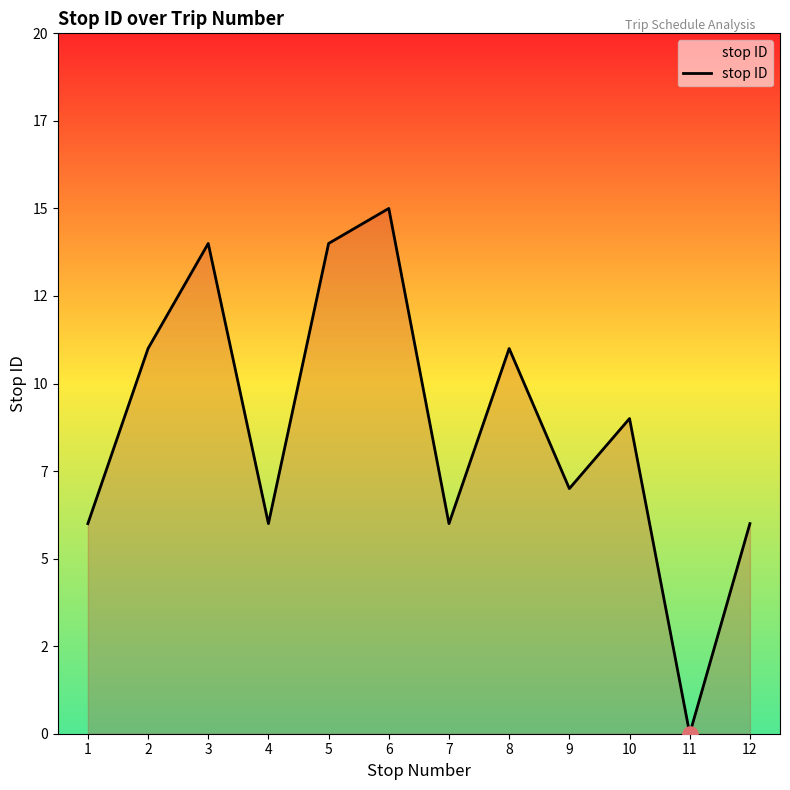

Between 12 and 6, which is larger?

6